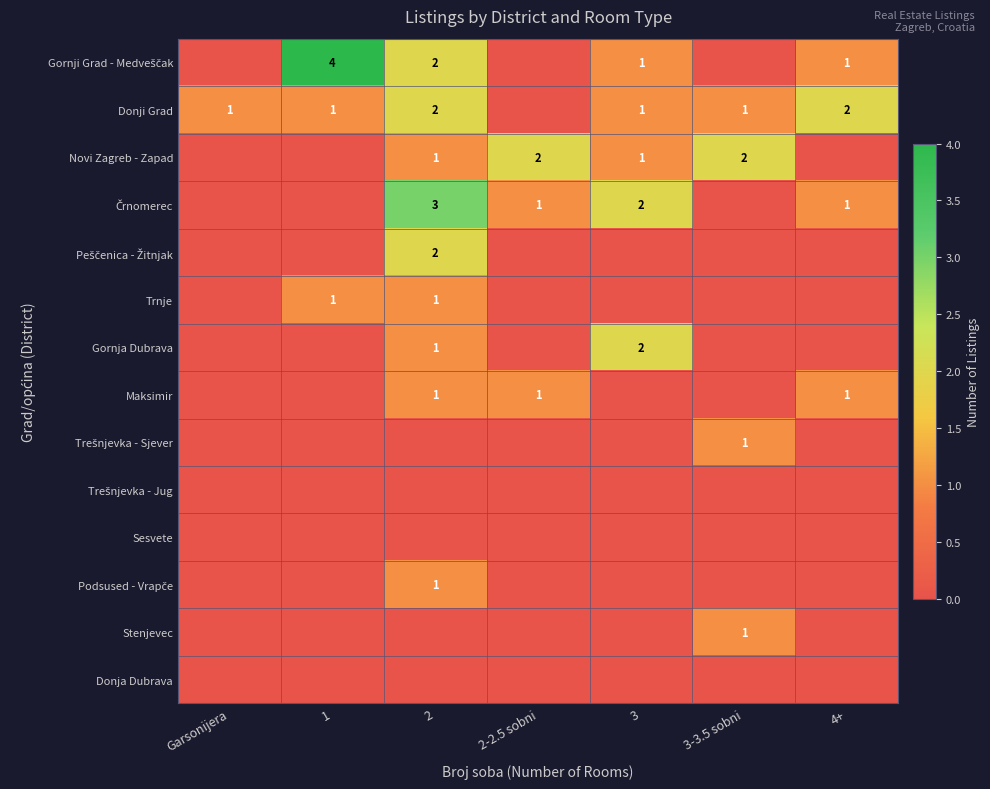

What is the sum of all Trešnjevka - Sjever values?

1